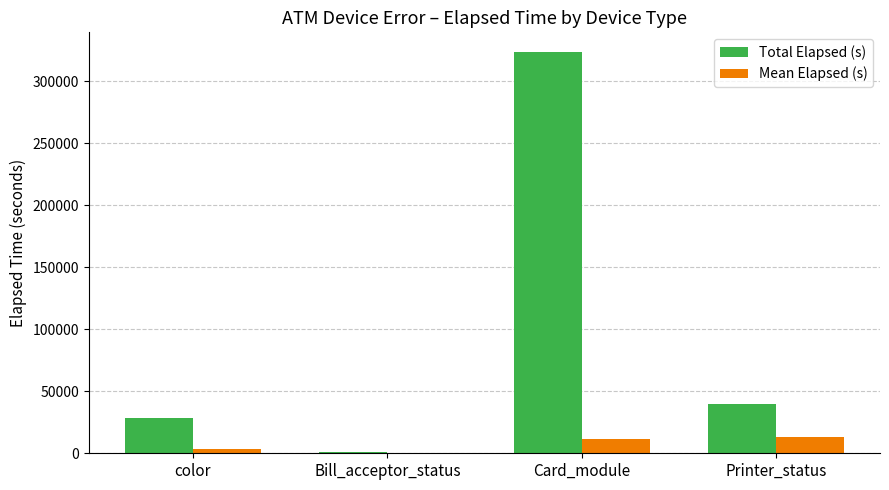

Which series changed the most between Card_module and Printer_status?

Total Elapsed (s)